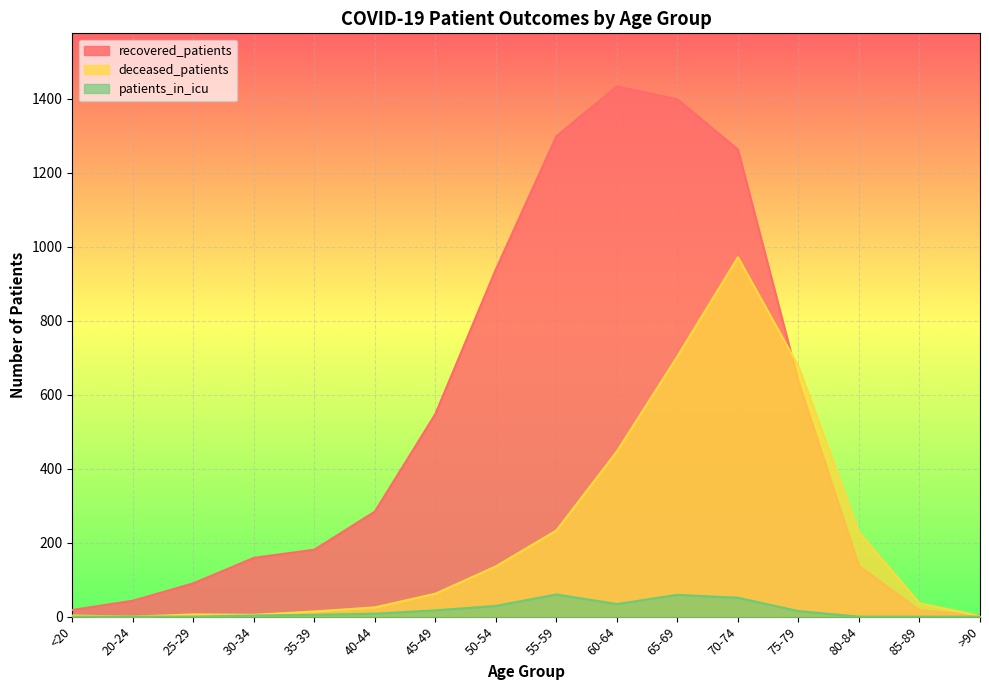

At which category does patients_in_icu reach its first local valley?

60-64